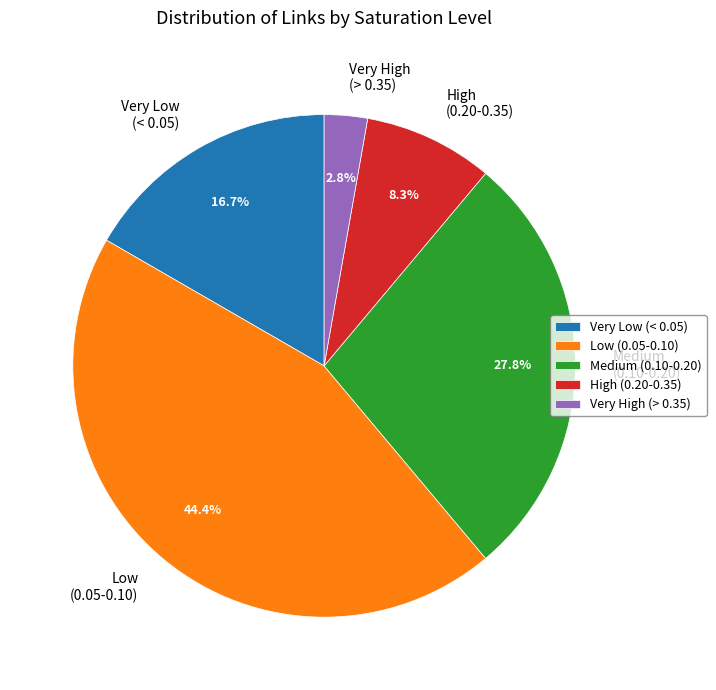

Combined, do Low (0.05-0.10) and Very Low (< 0.05) account for over 50%?

Yes